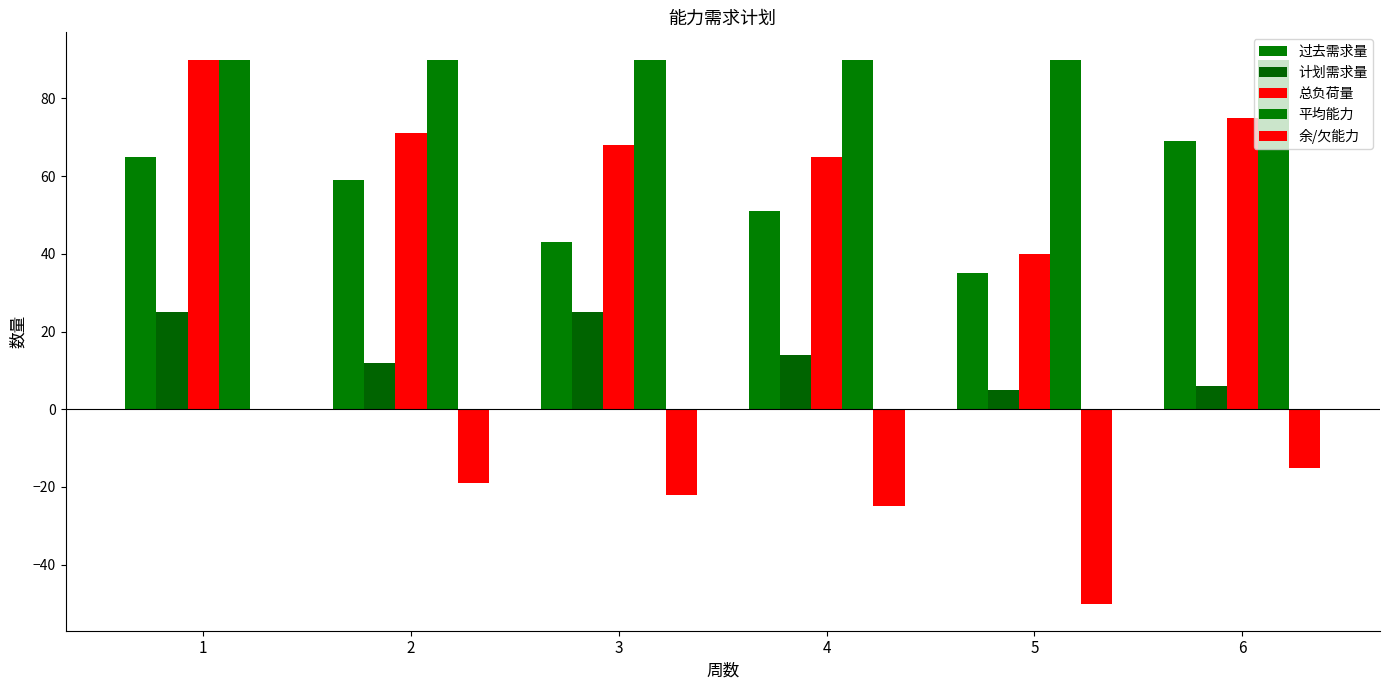

What is the sum of all 平均能力 values?

540